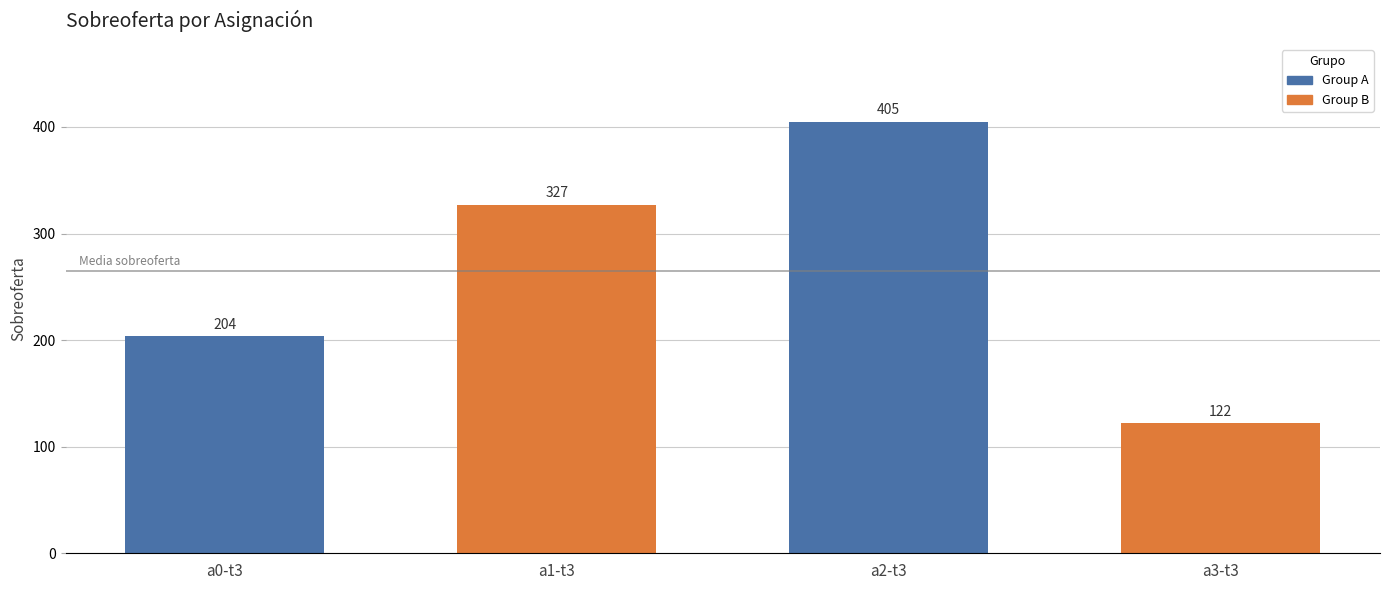

Is it true that the value at a3-t3 is 159?

False